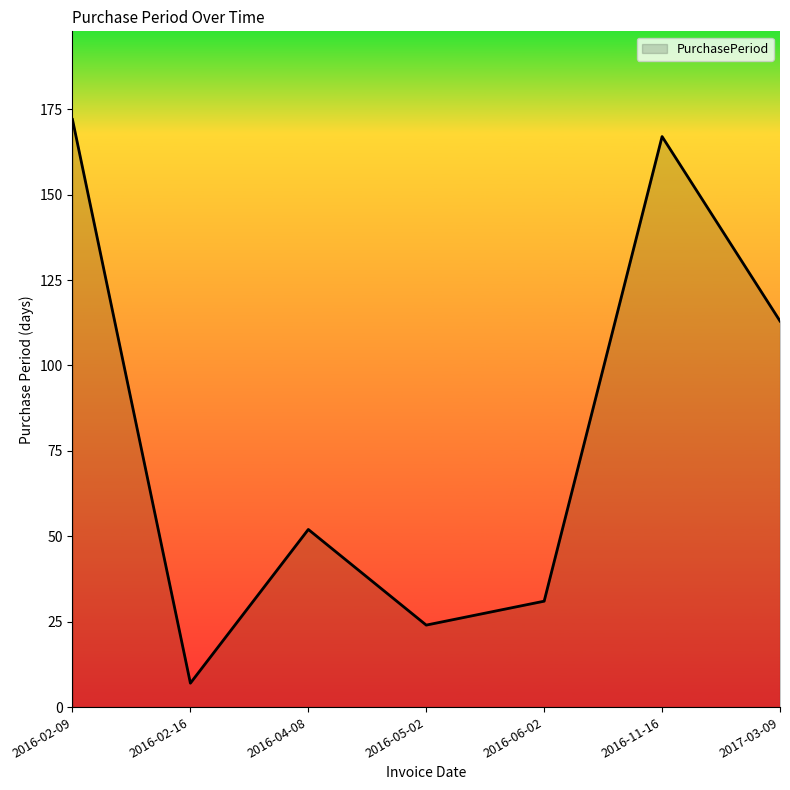

What is the change in value from 2016-05-02 to 2016-06-02?

+7